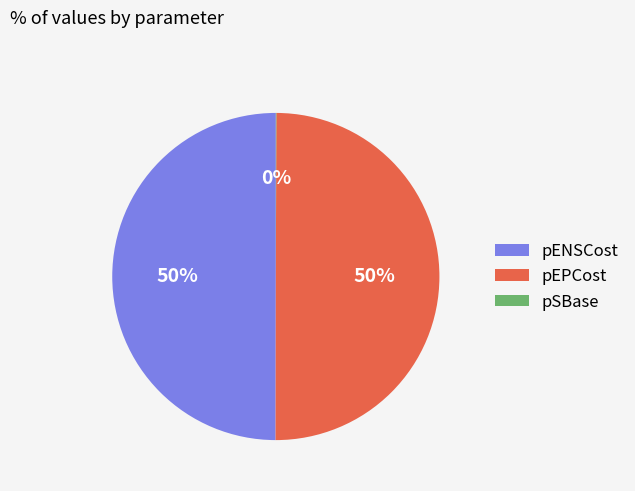

Is the sum of pENSCost and pEPCost greater than half?

Yes